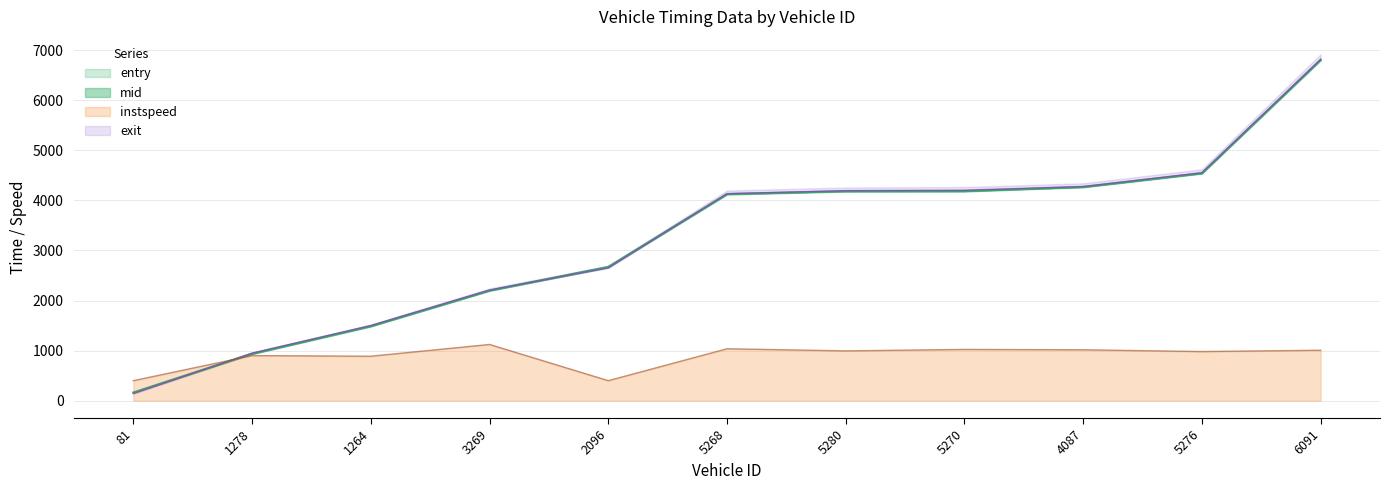

Reading left to right, extract all data points from this chart.

entry: 81=156.3	1278=931.4	1264=1482.2	3269=2193.6	2096=2664.2	5268=4117.4	5280=4175.7	5270=4177.5	4087=4260.5	5276=4533.7	6091=6796.9
mid: 81=163.5	1278=939.2	1264=1490.2	3269=2200.2	2096=2671.2	5268=4124.6	5280=4183.3	5270=4185.1	4087=4267.5	5276=4541.4	6091=6804.3
exit: 81=142.8	1278=949.6	1264=1500.4	3269=2209.4	2096=2650.8	5268=4133.4	5280=4193.2	5270=4203.2	4087=4276.1	5276=4551.6	6091=6814.0
instspeed: 81=400.0	1278=900.7	1264=888.1	3269=1122.8	2096=400.0	5268=1036.9	5280=994.7	5270=1023.8	4087=1016.6	5276=981.0	6091=1007.7